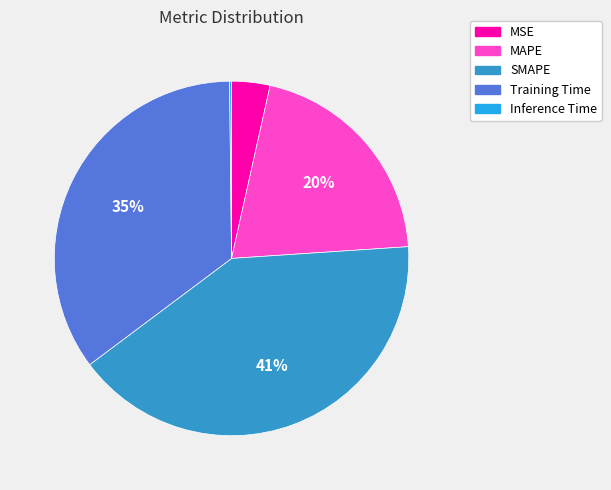

Between MSE and Training Time, which is larger?

Training Time